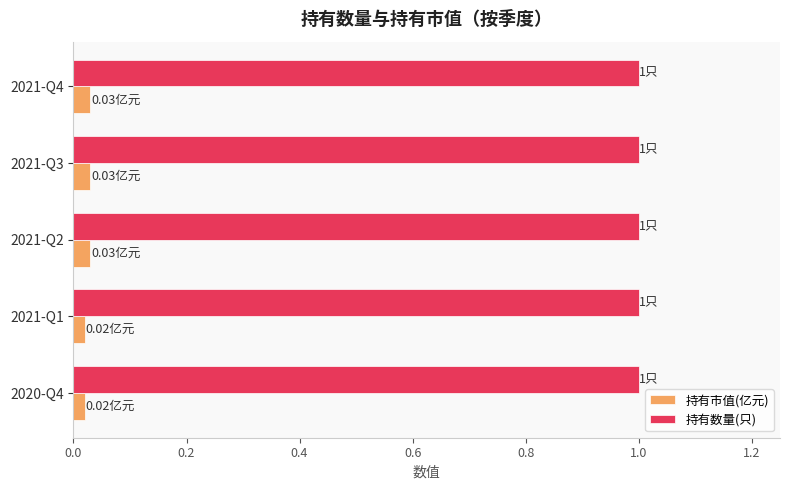

List the series in order of their peak value, highest first.

持有数量(只), 持有市值(亿元)